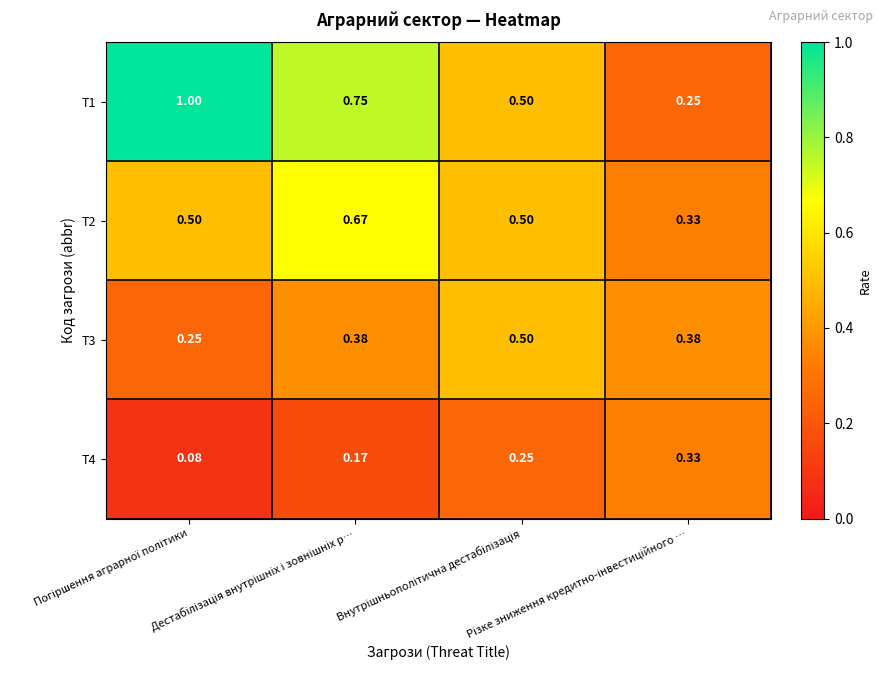

Rank the series by their maximum value, from lowest to highest.

T4, T3, T2, T1